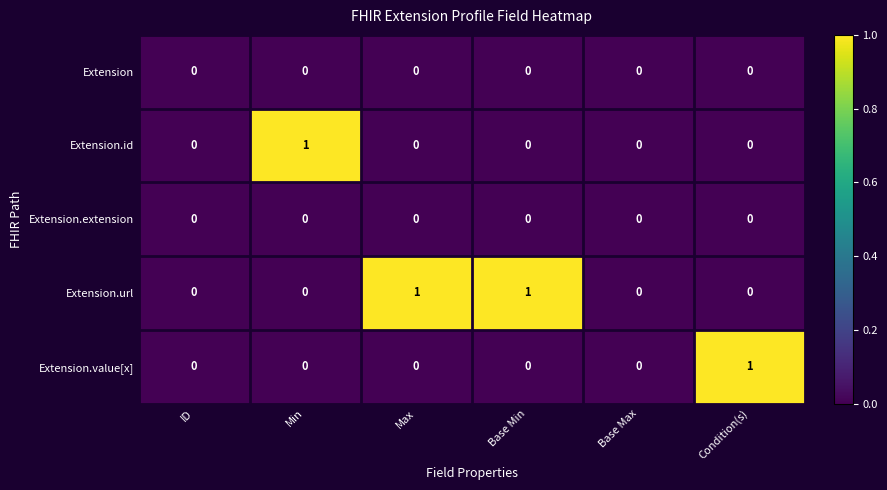

Is it true that Extension.id equals 0 at Min?

False